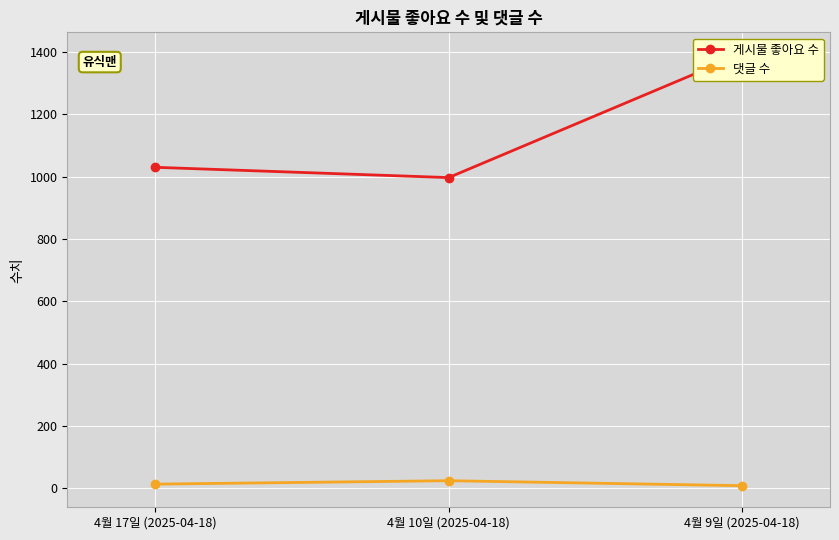

Between 4월 17일 (2025-04-18) and 4월 9일 (2025-04-18), which series saw the biggest shift?

게시물 좋아요 수